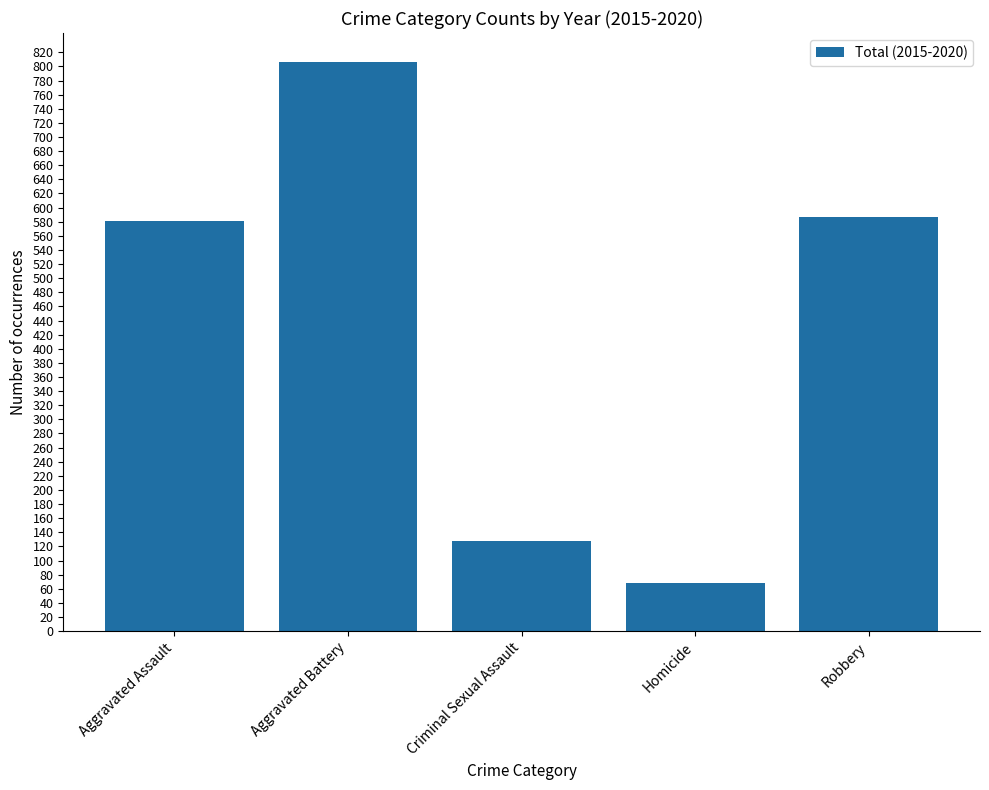

Reading left to right, list all the values displayed in this chart.

581	807	128	68	587